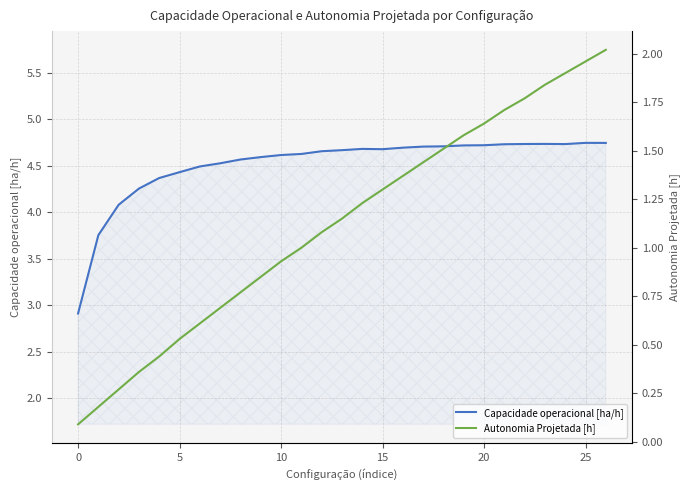

What are all the series names shown in the legend?

Capacidade operacional [ha/h], Autonomia Projetada [h]